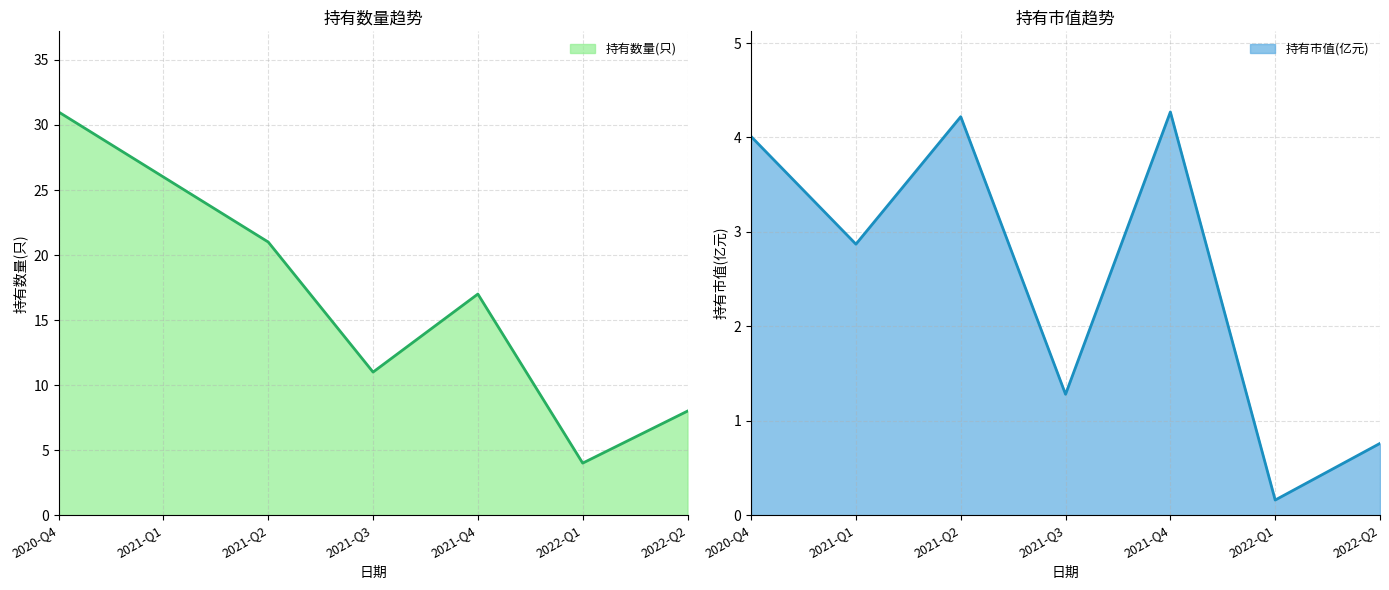

At which category does 持有市值(亿元) reach its first local valley?

2021-Q1